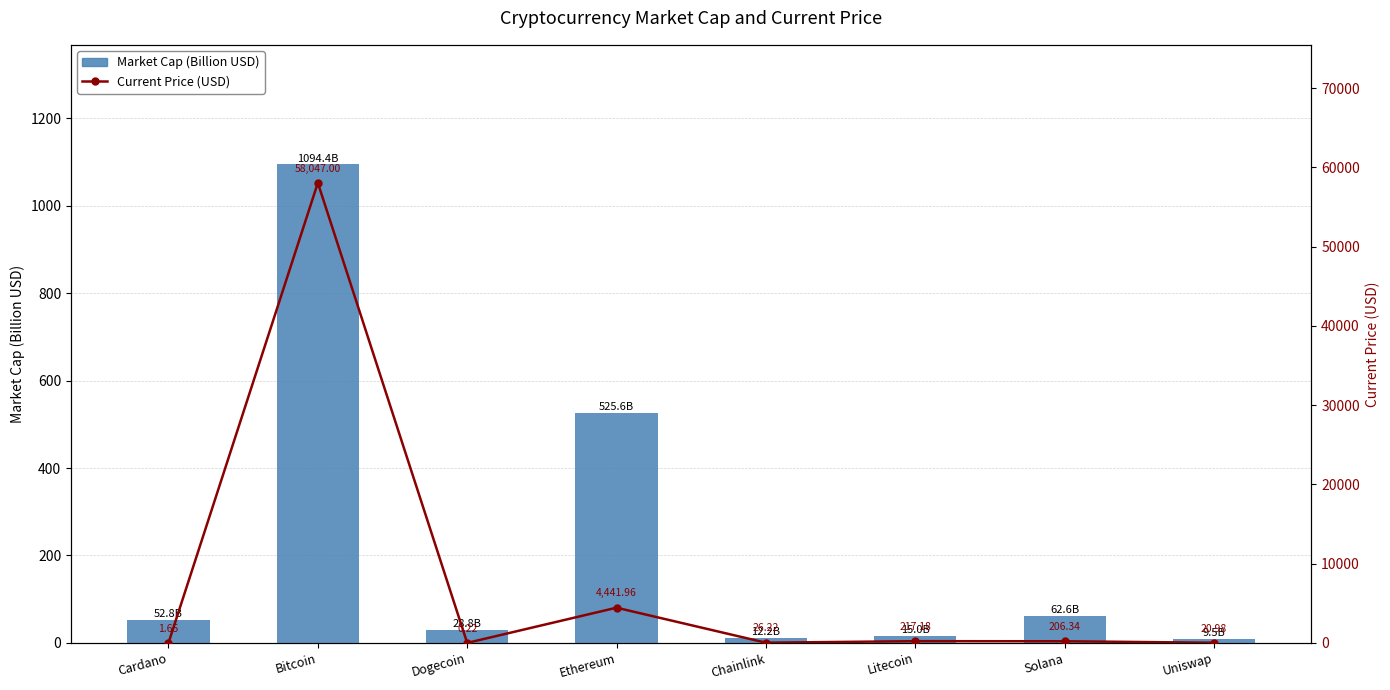

What is the minimum value for Market Cap (Billion USD)?

9.5